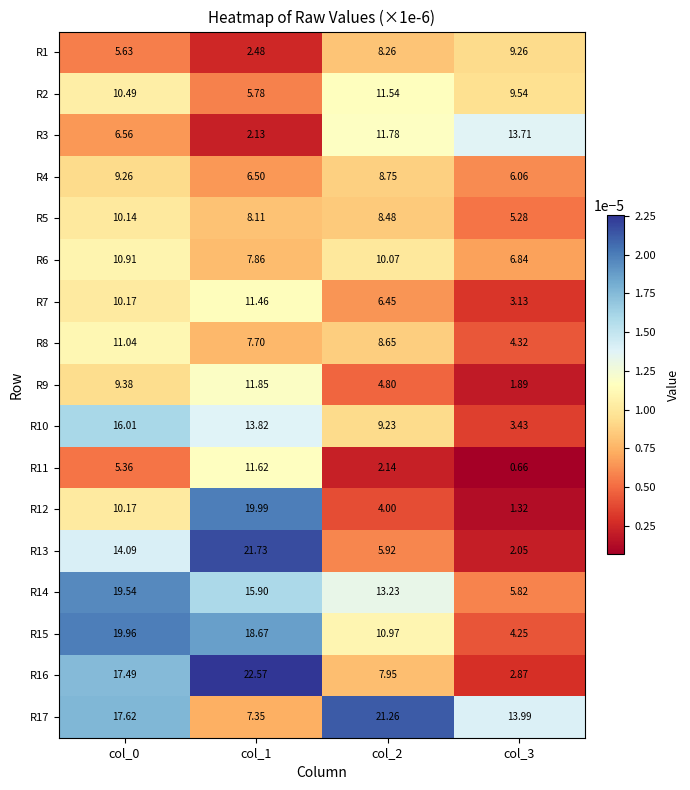

At how many categories does at least one series exceed 0?

4